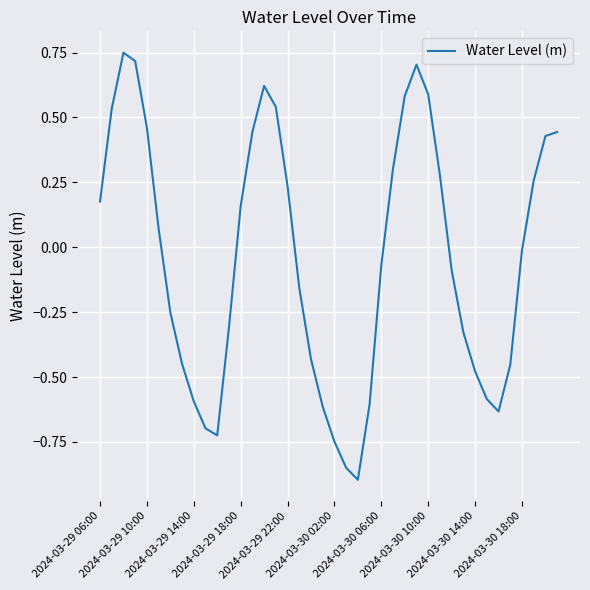

Count the number of categories in the chart.

40